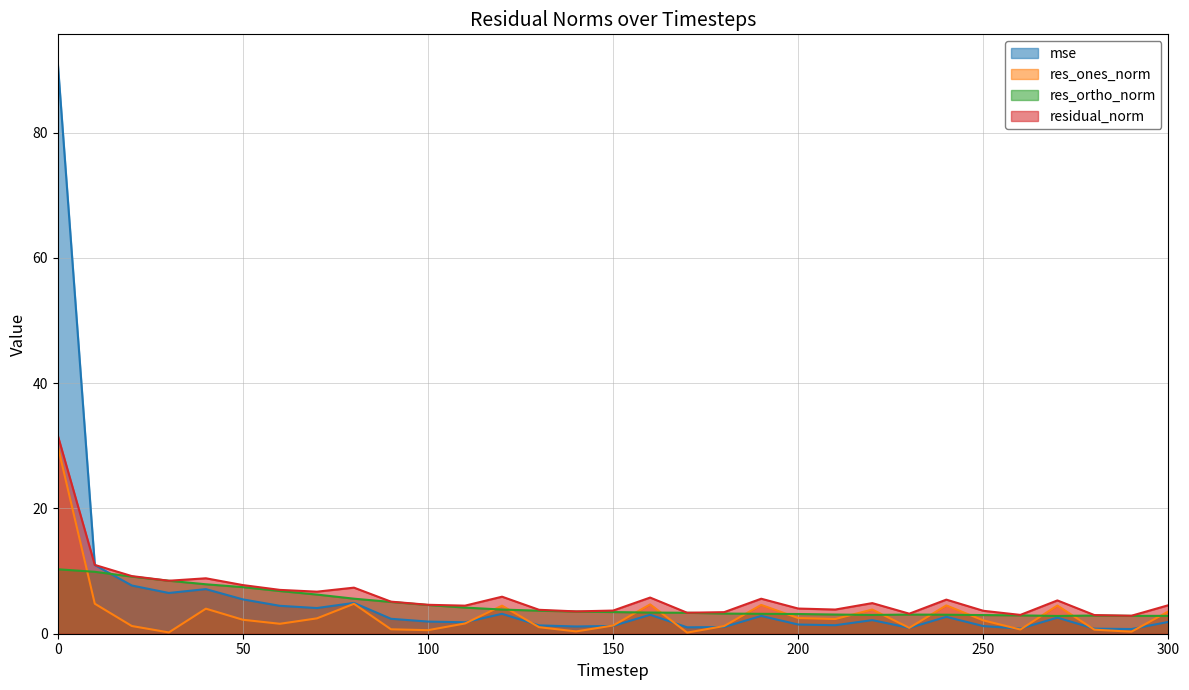

Reading left to right, transcribe all the data shown in this chart.

mse: 0=91.1	10=11.0	20=7.7	30=6.5	40=7.1	50=5.5	60=4.5	70=4.1	80=4.9	90=2.4	100=1.9	110=1.8	120=3.2	130=1.3	140=1.2	150=1.2	160=3.0	170=1.0	180=1.1	190=2.8	200=1.5	210=1.4	220=2.2	230=0.9	240=2.7	250=1.2	260=0.8	270=2.6	280=0.8	290=0.7	300=1.9
res_ones_norm: 0=29.9	10=4.8	20=1.2	30=0.2	40=4.0	50=2.2	60=1.6	70=2.5	80=4.8	90=0.7	100=0.6	110=1.6	120=4.5	130=1.0	140=0.4	150=1.3	160=4.7	170=0.2	180=1.2	190=4.6	200=2.5	210=2.3	220=3.9	230=0.9	240=4.5	250=2.1	260=0.7	270=4.5	280=0.6	290=0.3	300=3.6
res_ortho_norm: 0=10.3	10=9.9	20=9.1	30=8.5	40=7.9	50=7.4	60=6.8	70=6.3	80=5.6	90=5.1	100=4.6	110=4.2	120=3.9	130=3.7	140=3.5	150=3.5	160=3.4	170=3.3	180=3.2	190=3.2	200=3.1	210=3.1	220=3.0	230=3.1	240=3.0	250=3.0	260=2.9	270=2.8	280=2.9	290=2.9	300=2.8
residual_norm: 0=31.7	10=11.0	20=9.2	30=8.5	40=8.9	50=7.8	60=7.0	70=6.7	80=7.4	90=5.1	100=4.6	110=4.5	120=5.9	130=3.8	140=3.6	150=3.7	160=5.8	170=3.3	180=3.4	190=5.6	200=4.0	210=3.9	220=4.9	230=3.2	240=5.4	250=3.7	260=3.0	270=5.3	280=3.0	290=2.9	300=4.6